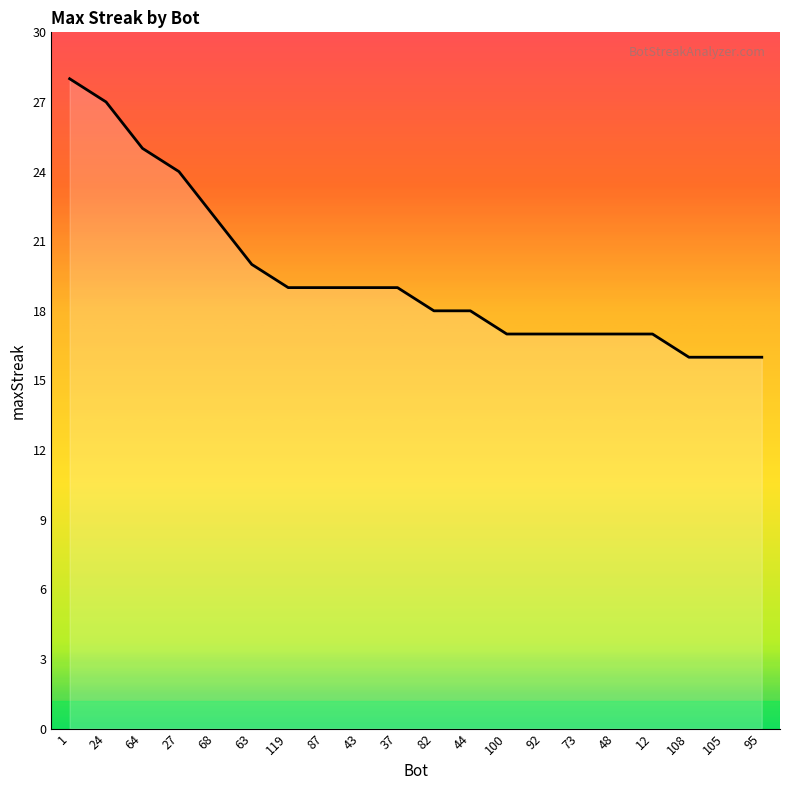

What is the smallest value displayed?

16